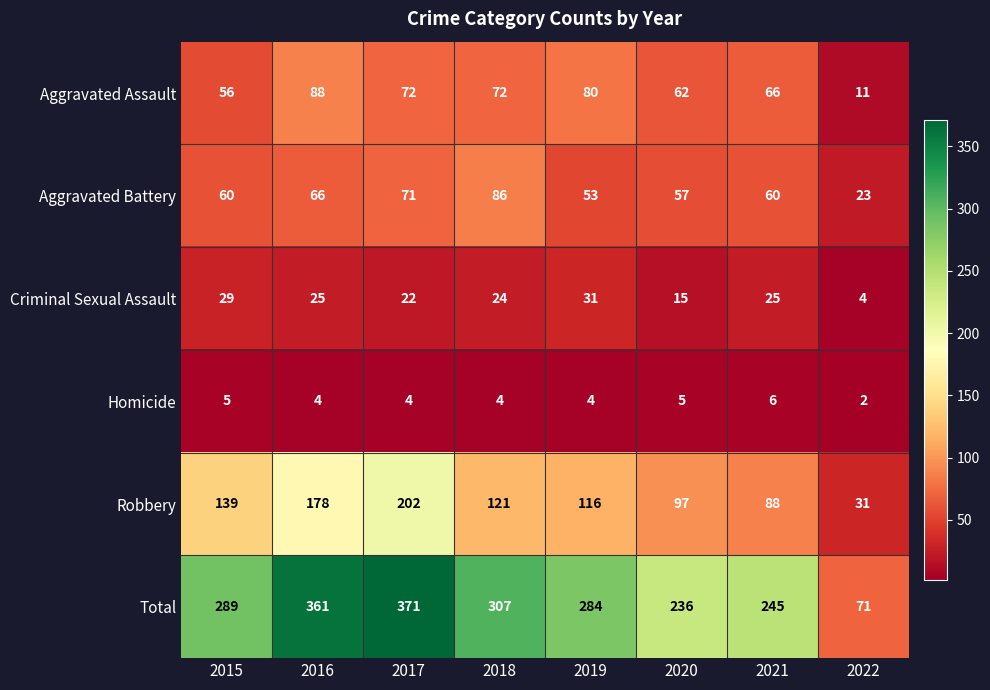

What is the average value of the Criminal Sexual Assault series?

22